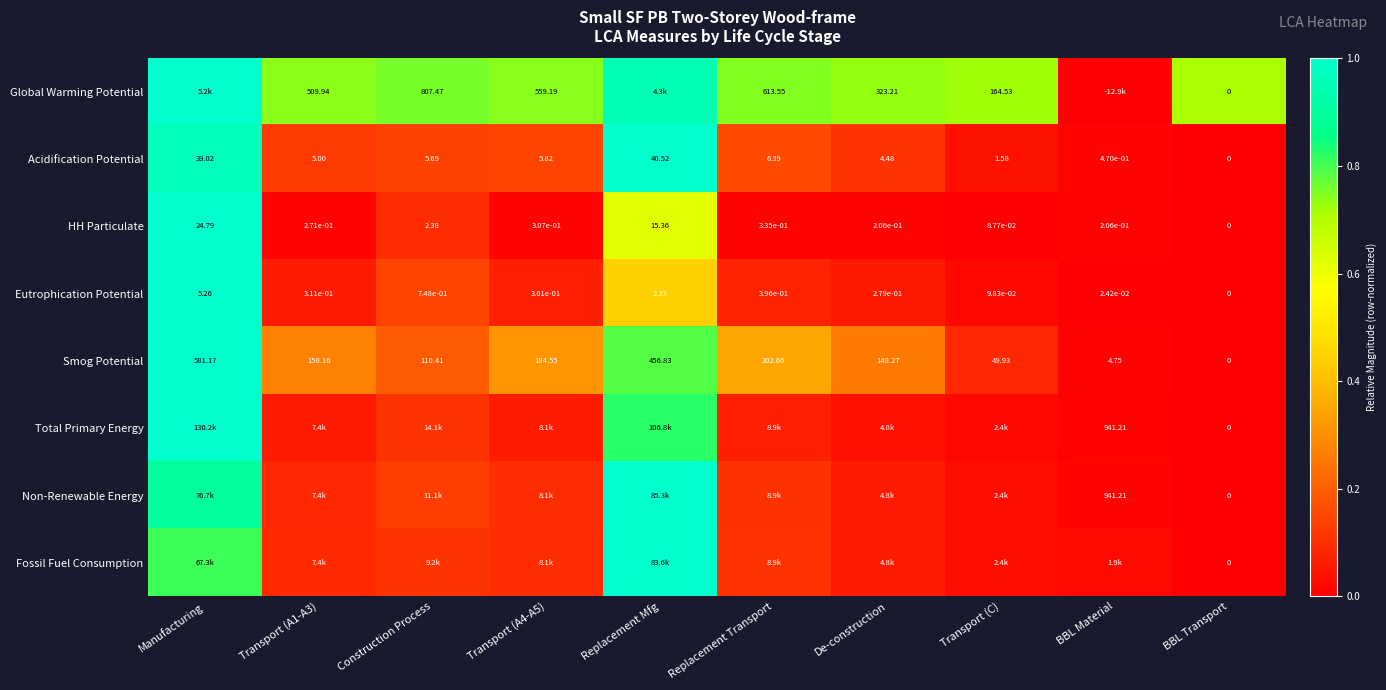

Which has a higher value, Manufacturing or Construction Process?

Manufacturing